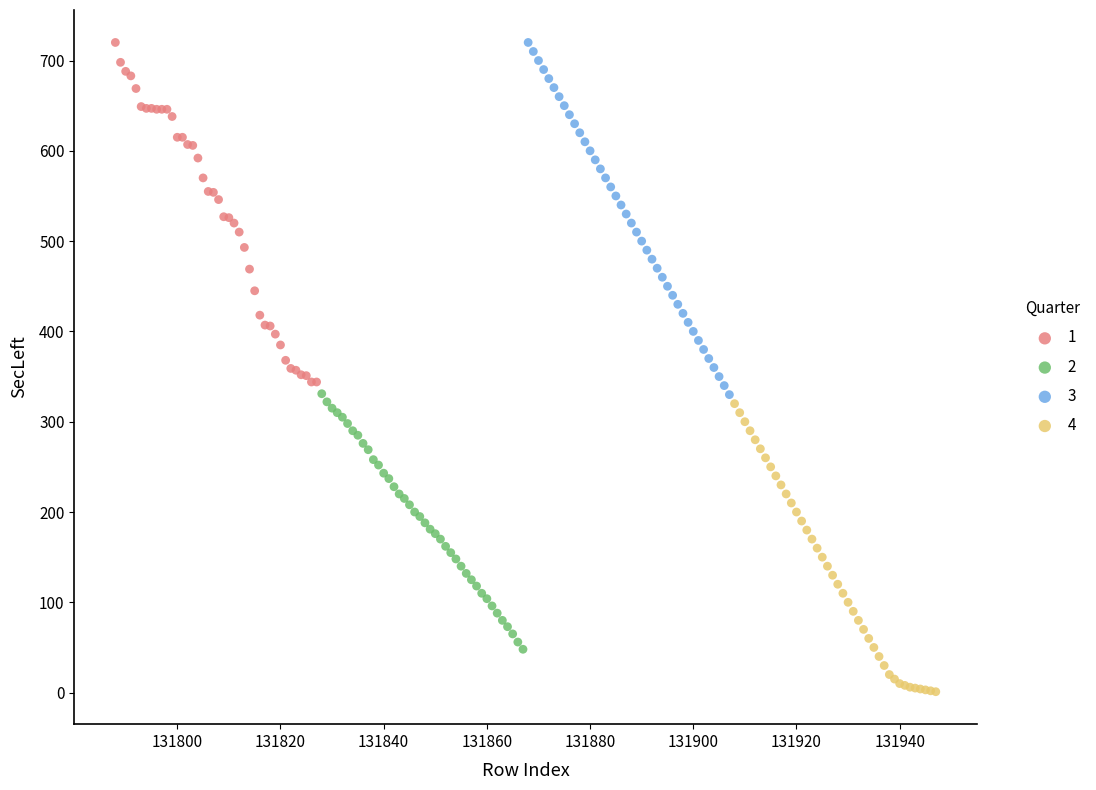

Which series has the widest spread of Y values?

3